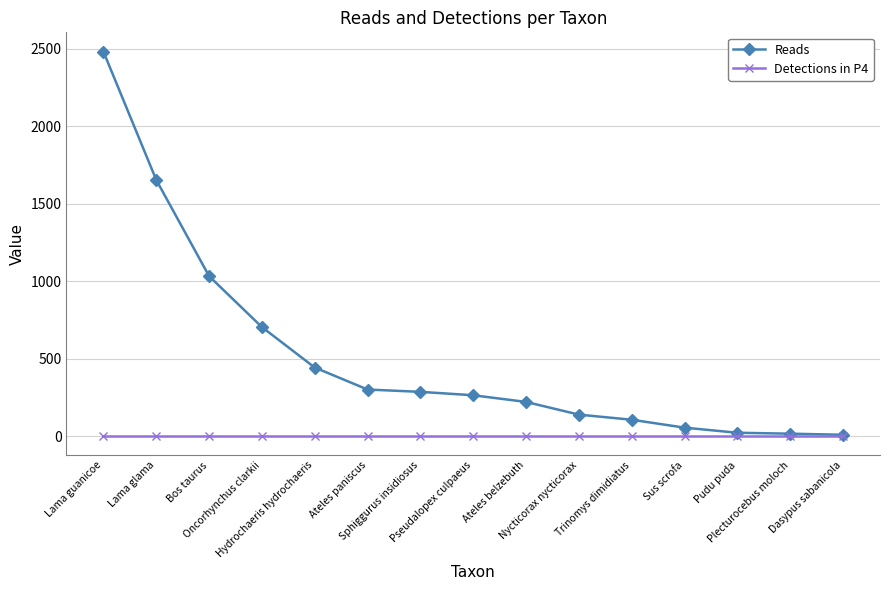

How many values in the Reads series are below 264?

7